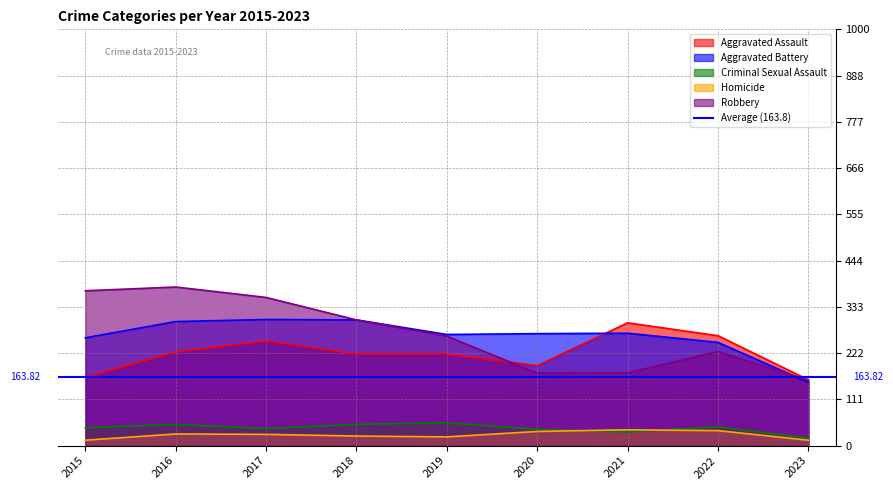

Reading right to left, what are all the values shown in this chart?

Aggravated Assault: 158	264	295	192	220	220	251	225	164
Aggravated Battery: 152	248	270	269	267	302	303	298	259
Criminal Sexual Assault: 18	45	33	39	55	51	41	51	43
Homicide: 13	36	38	34	21	23	27	28	13
Robbery: 157	226	175	174	263	302	356	381	372